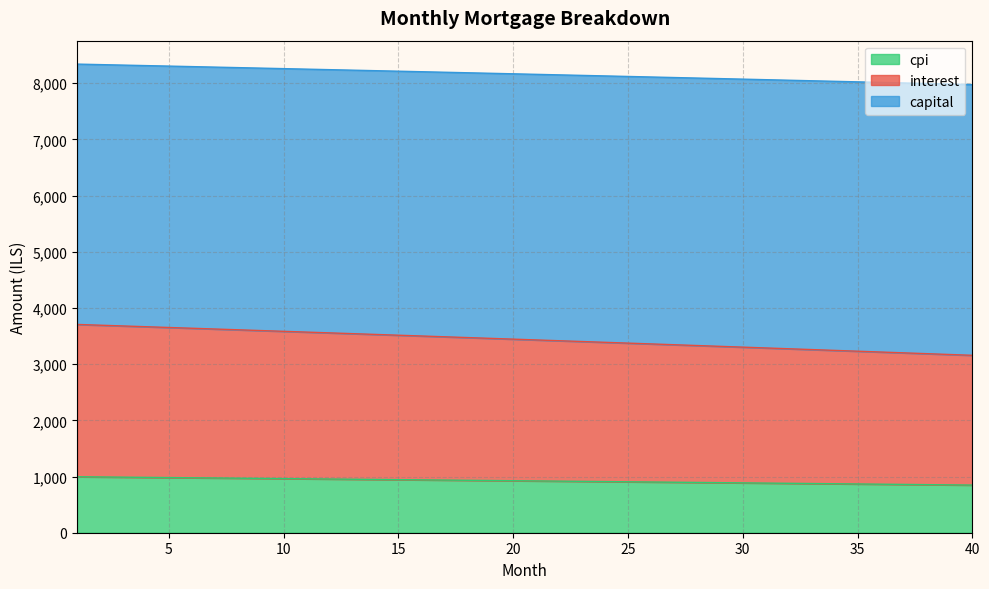

What is the minimum value for cpi?

848.1